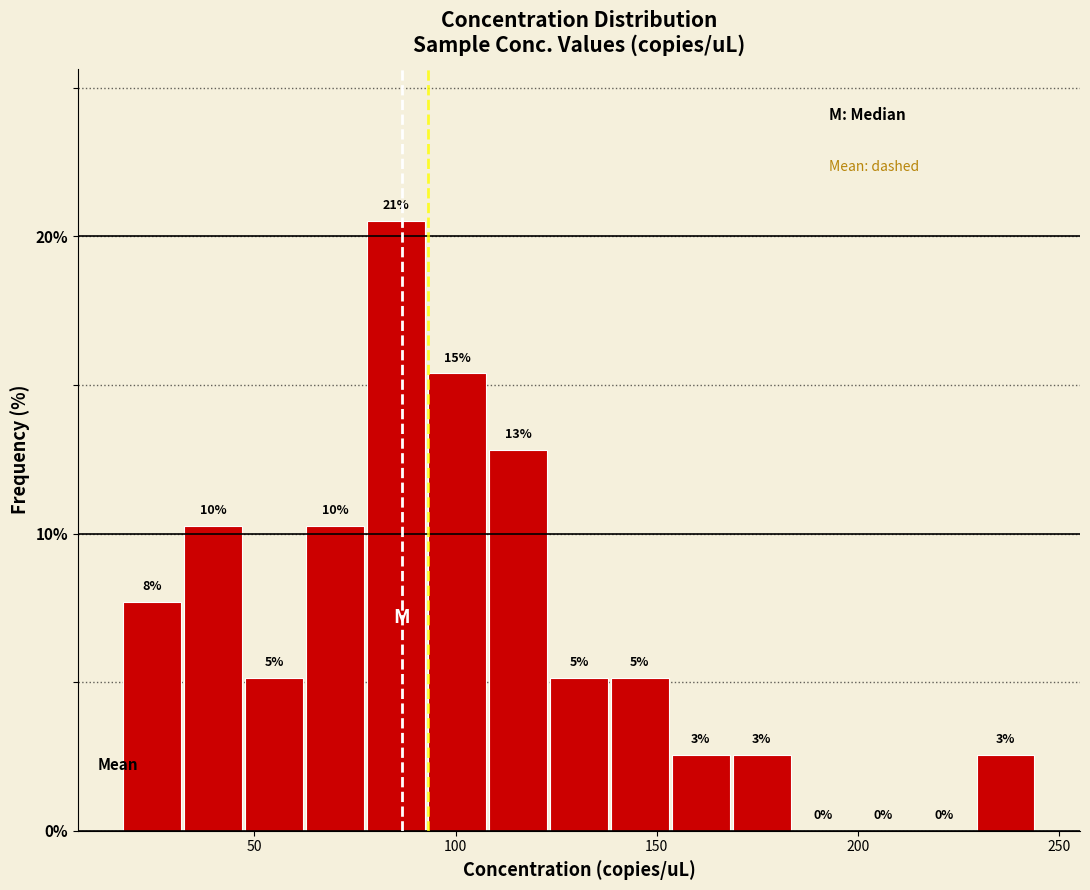

Read against the x-axis, roughly where is the centre of the tallest bar?

85